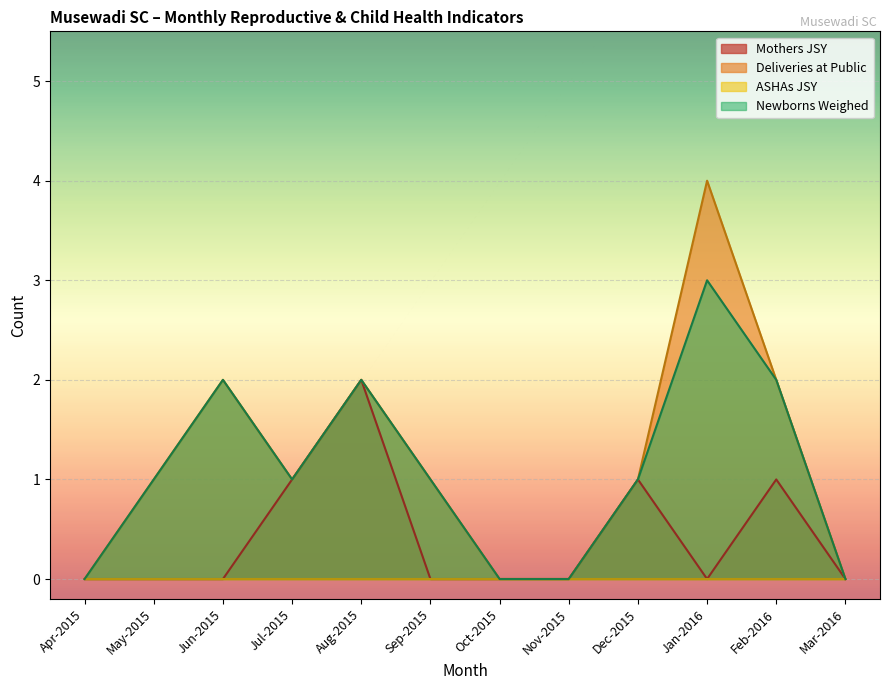

Which series has the widest spread of values?

Deliveries at Public